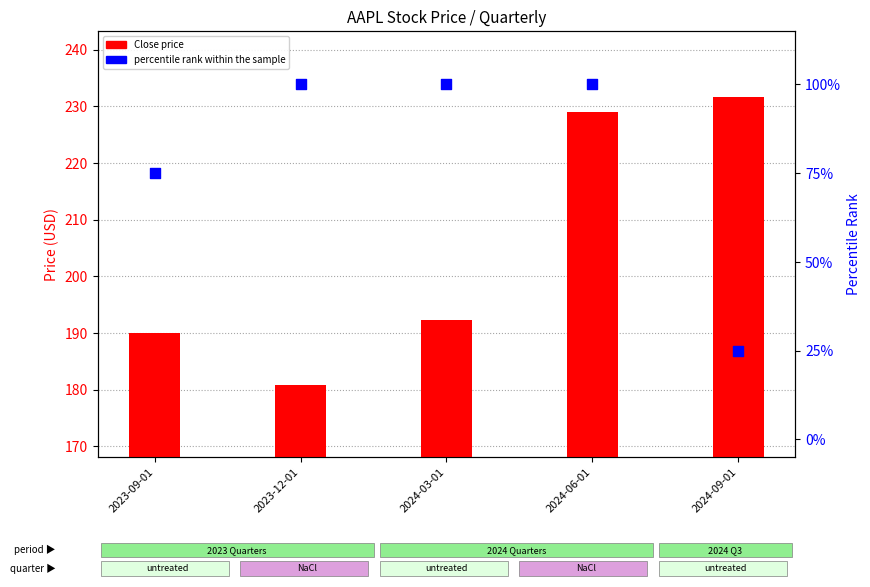

Which series has the largest total across all categories?

Close price